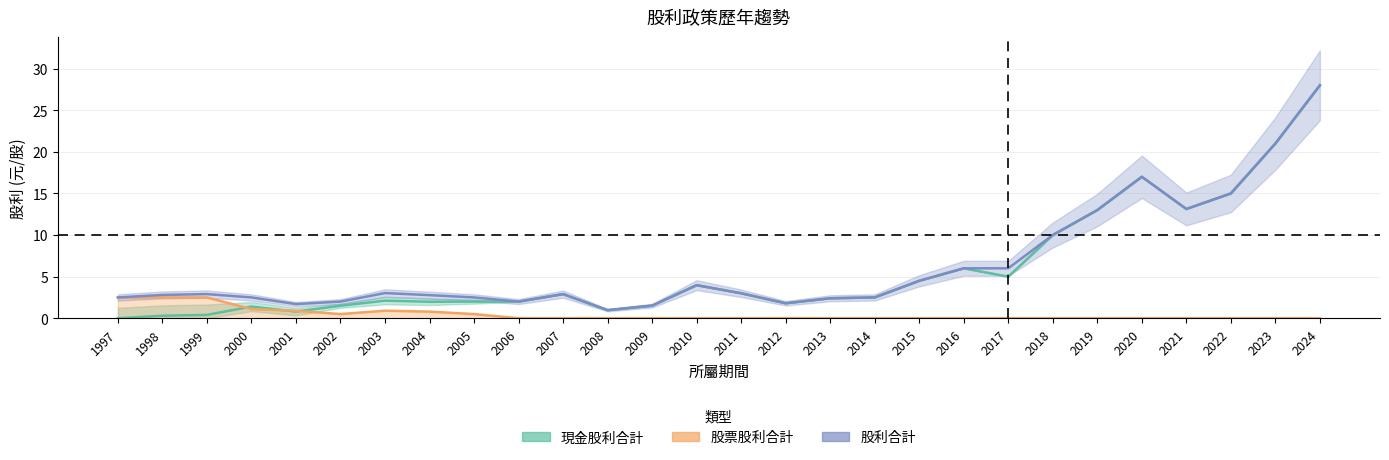

Is the value of 現金股利合計 at 2017 greater than the value of 股票股利合計 at 2001?

Yes